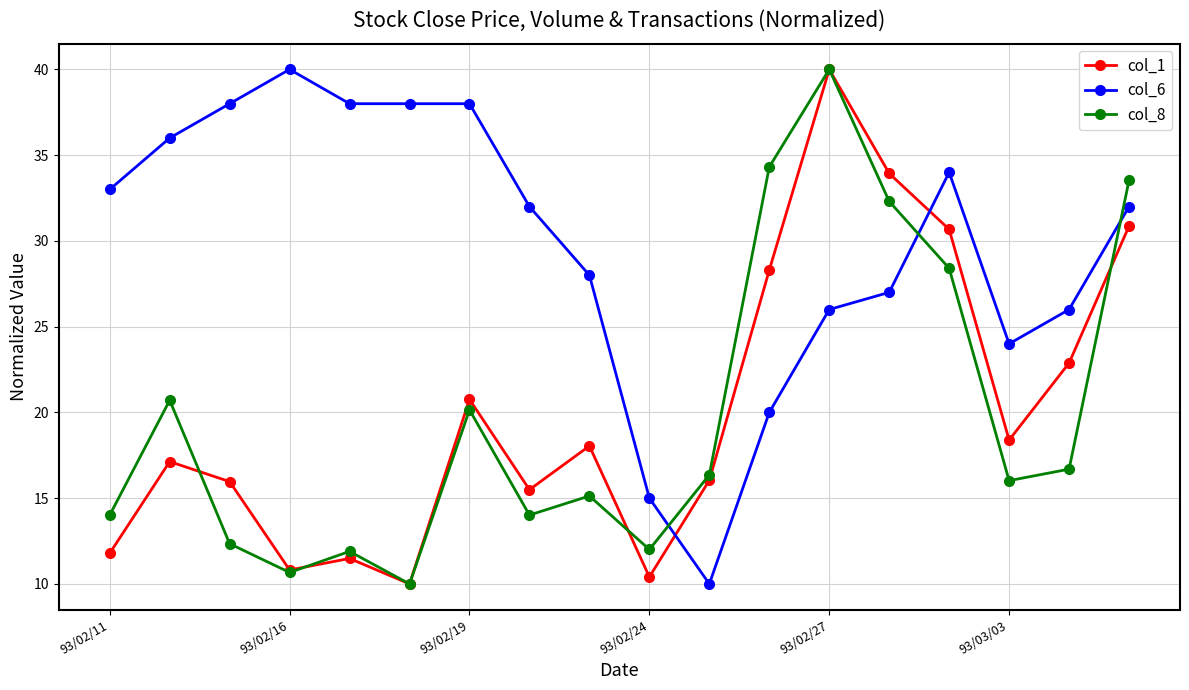

Which series has the largest total across all categories?

col_6